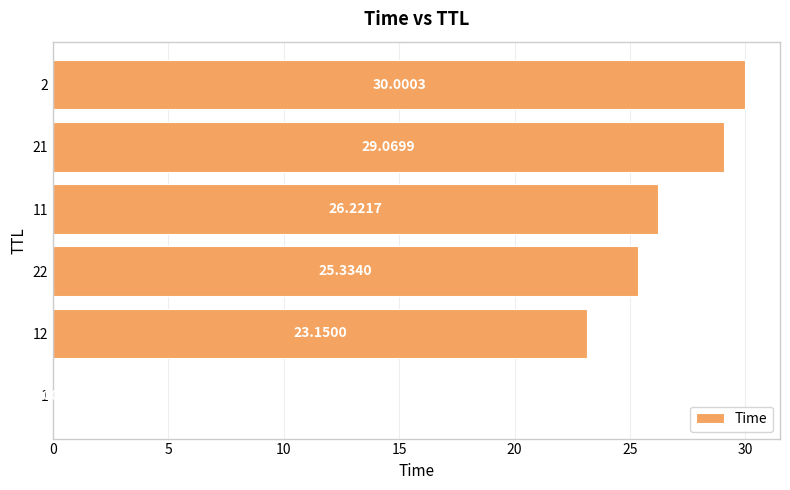

What is the sum of all values?

133.8